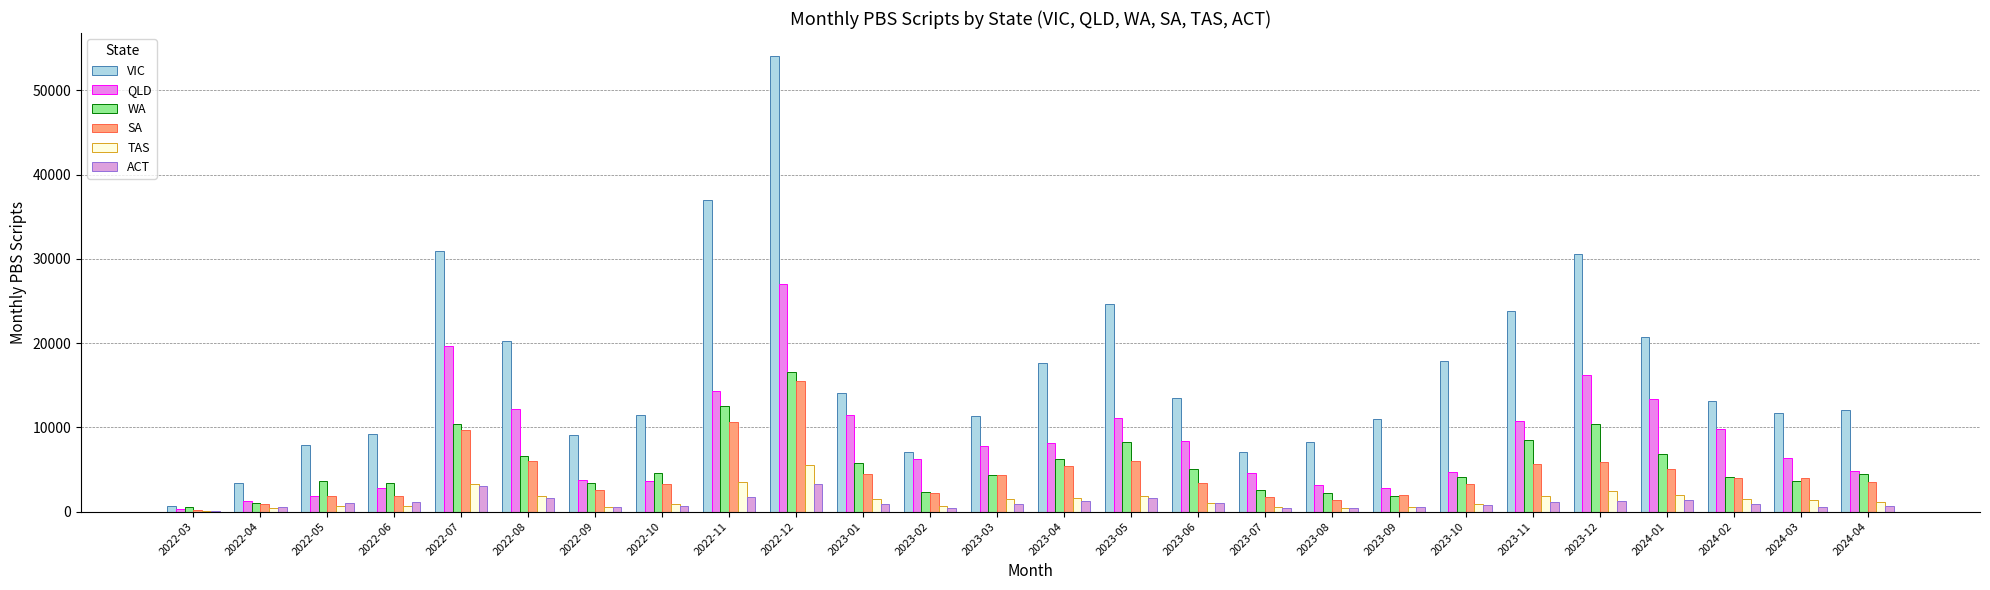

How many groups of bars are there?

26